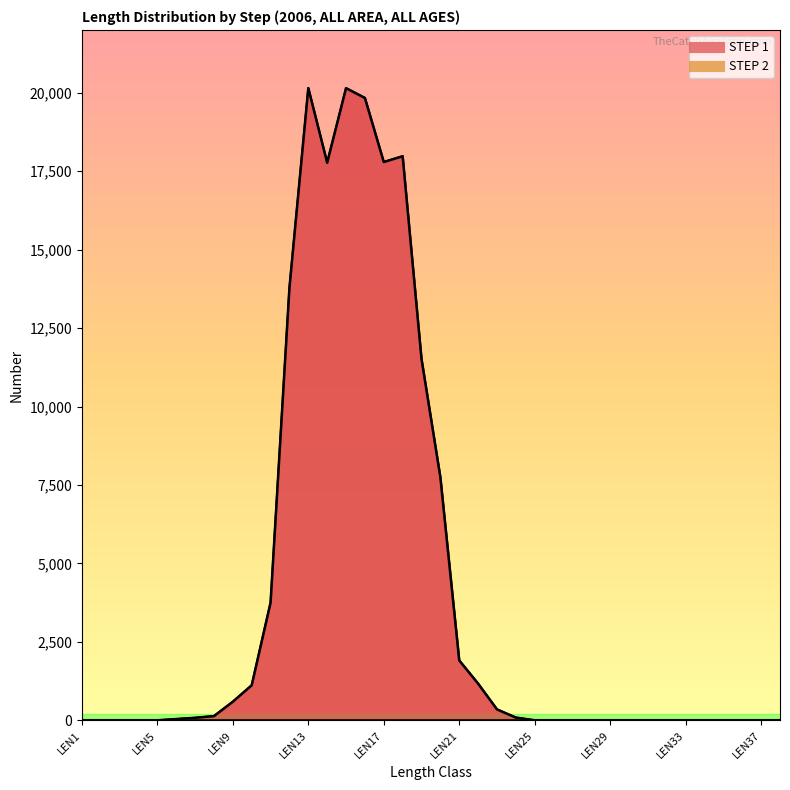

What is the average value?

4103